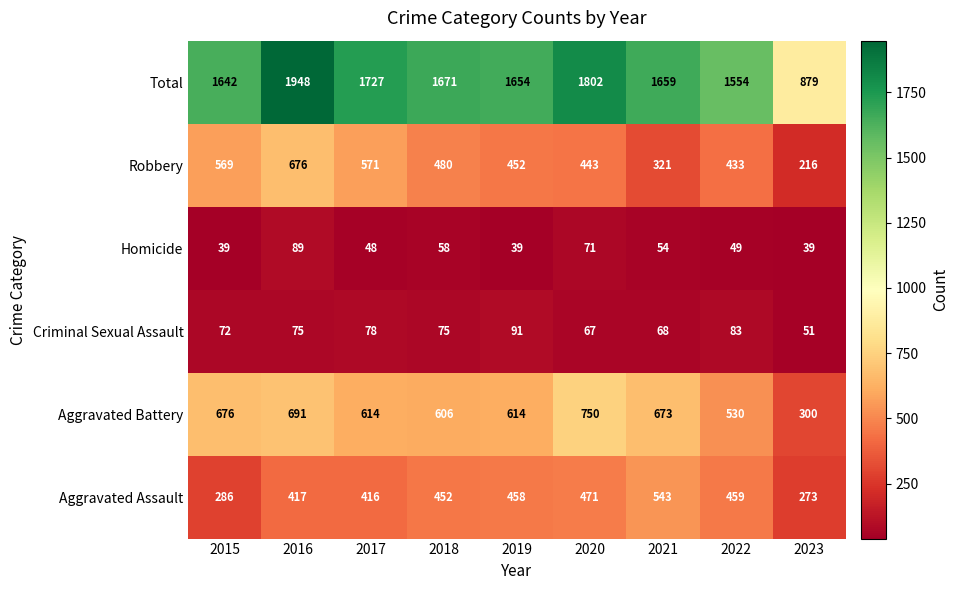

Rank the series by their maximum value, from highest to lowest.

Total, Aggravated Battery, Robbery, Aggravated Assault, Criminal Sexual Assault, Homicide